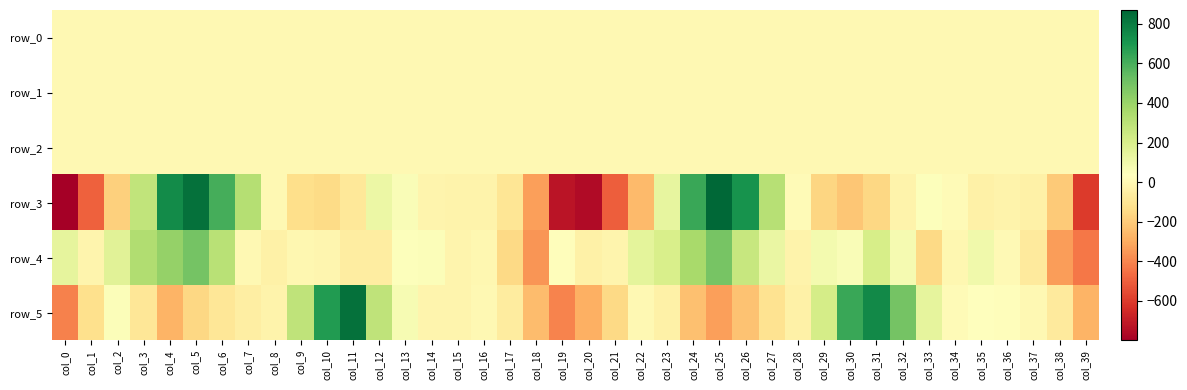

What is the difference between the highest and lowest values at col_26?

945.7